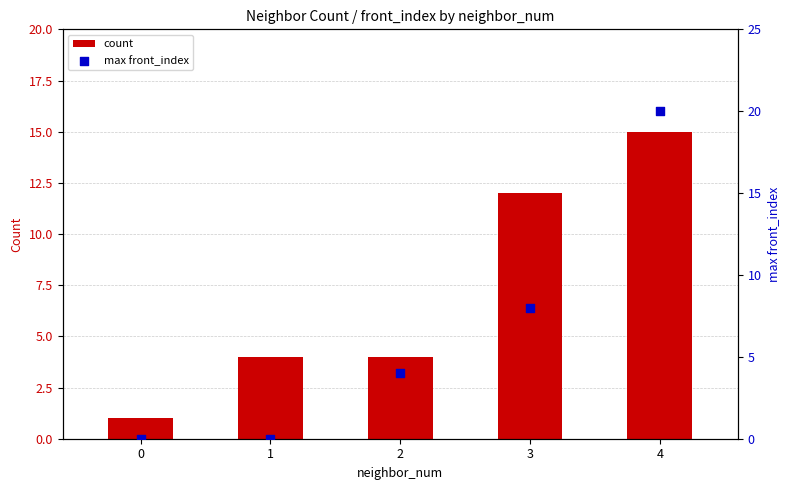

At which category is the sum across all series the highest?

4